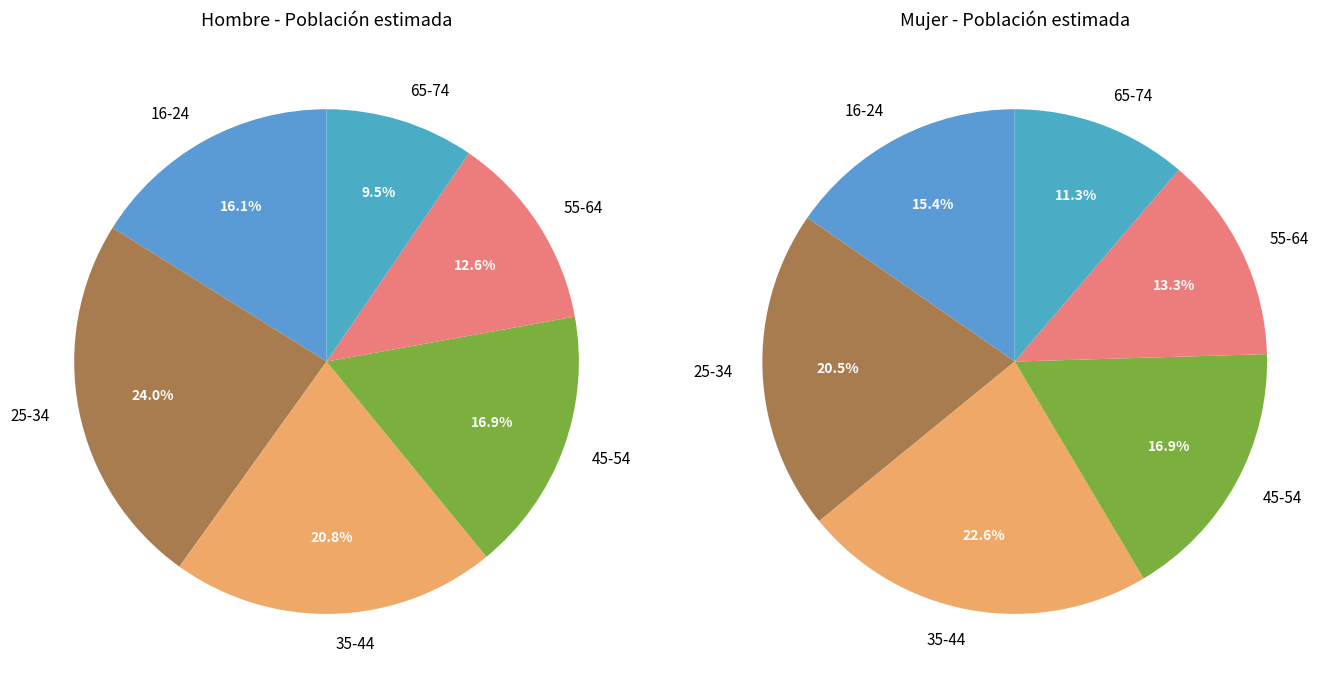

To the nearest percent, what is the difference between the 16-24 and 45-54 slice percentages?

1%